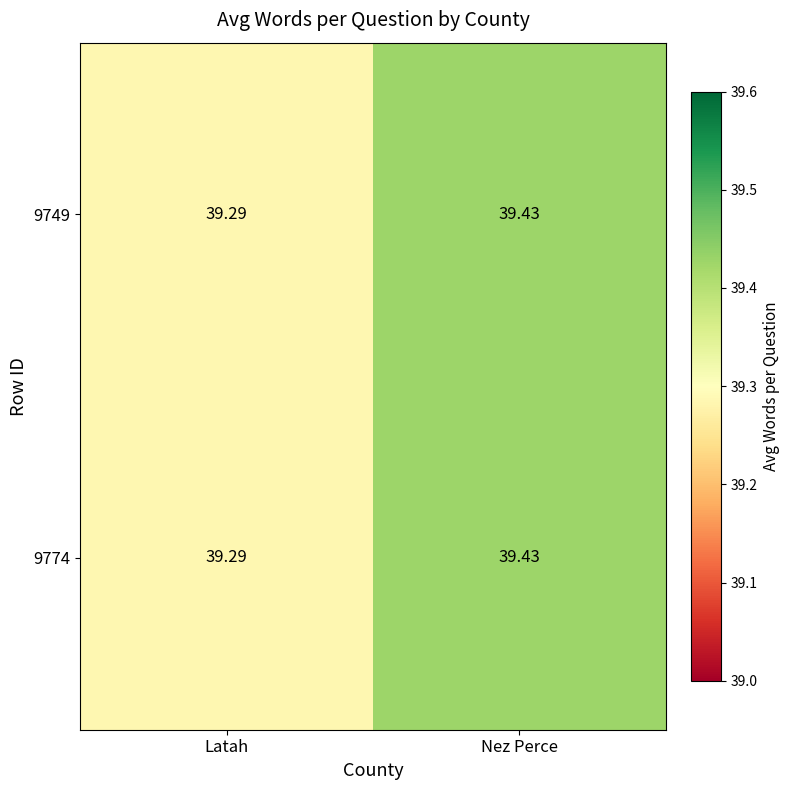

What is the total value across all series at Nez Perce?

78.9